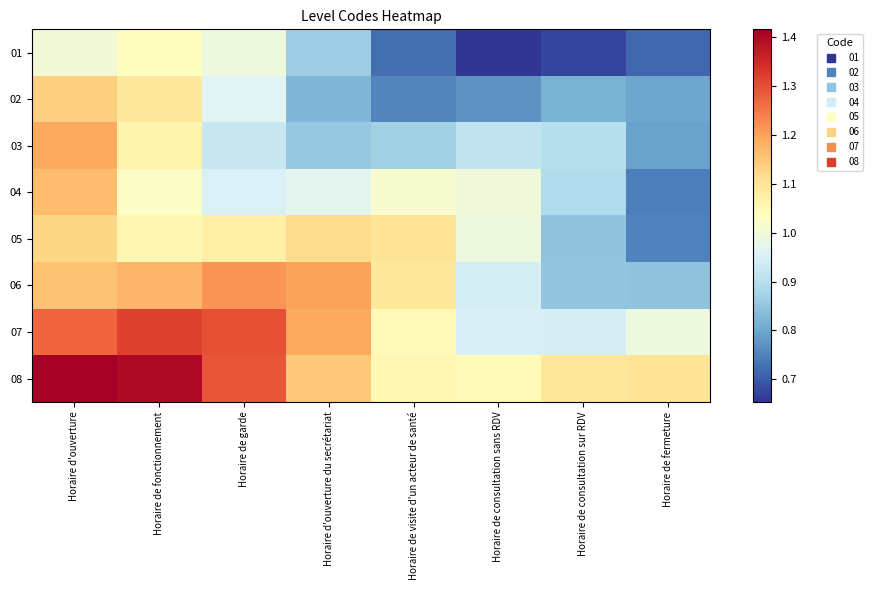

Between Horaire de fonctionnement and Horaire de consultation sans RDV, which series saw the biggest shift?

01